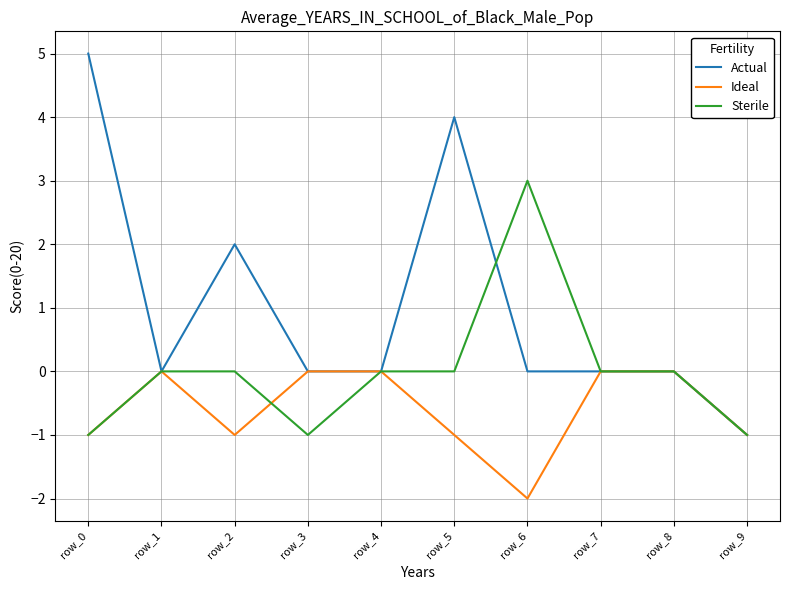

How many categories are shown in the chart?

10